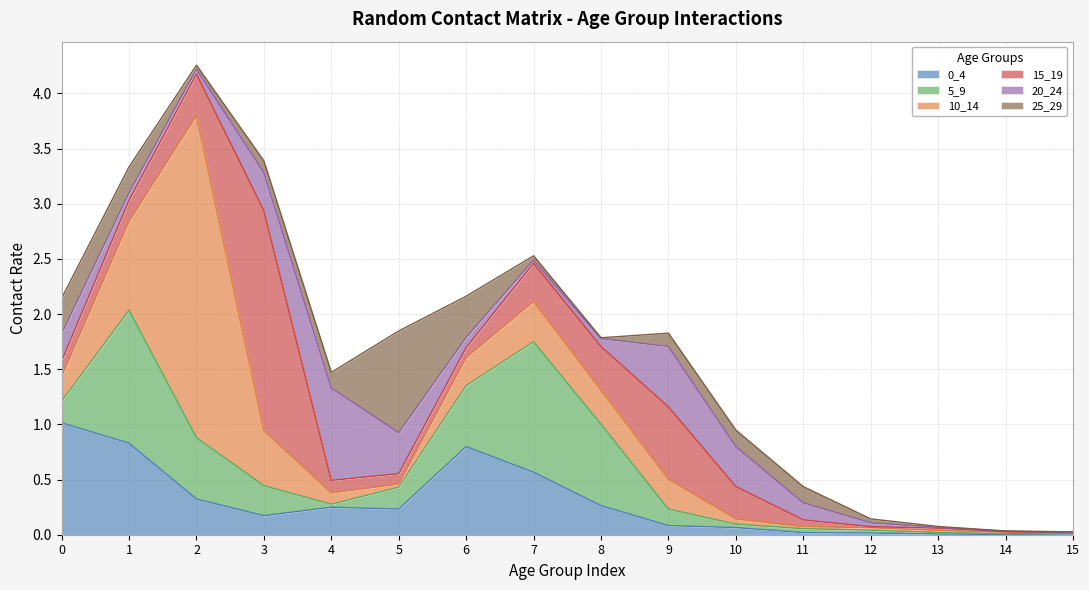

The value of 15_19 at 15 is 0.0. True or false?

True